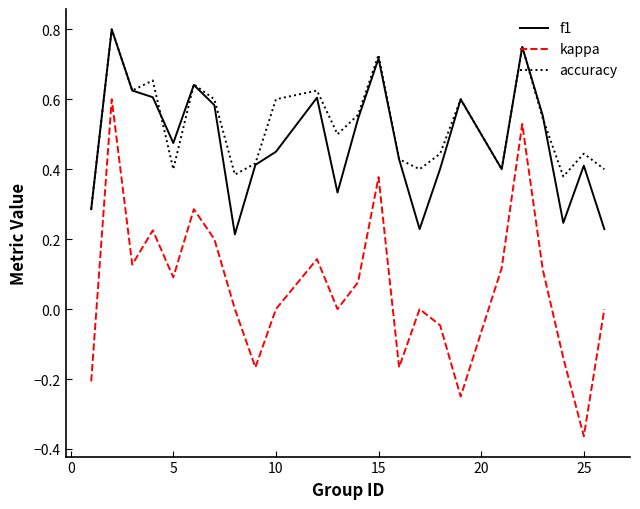

What is the sum of all kappa values?

1.5